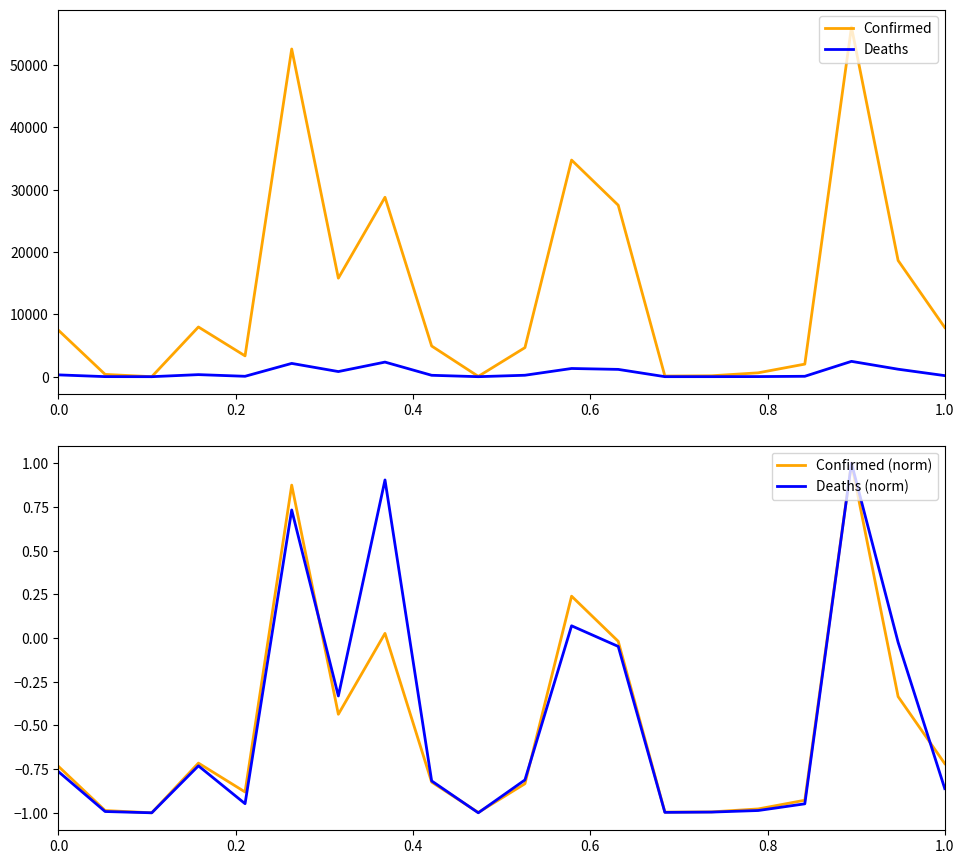

What is the highest value of the Confirmed (norm) series?

1.0